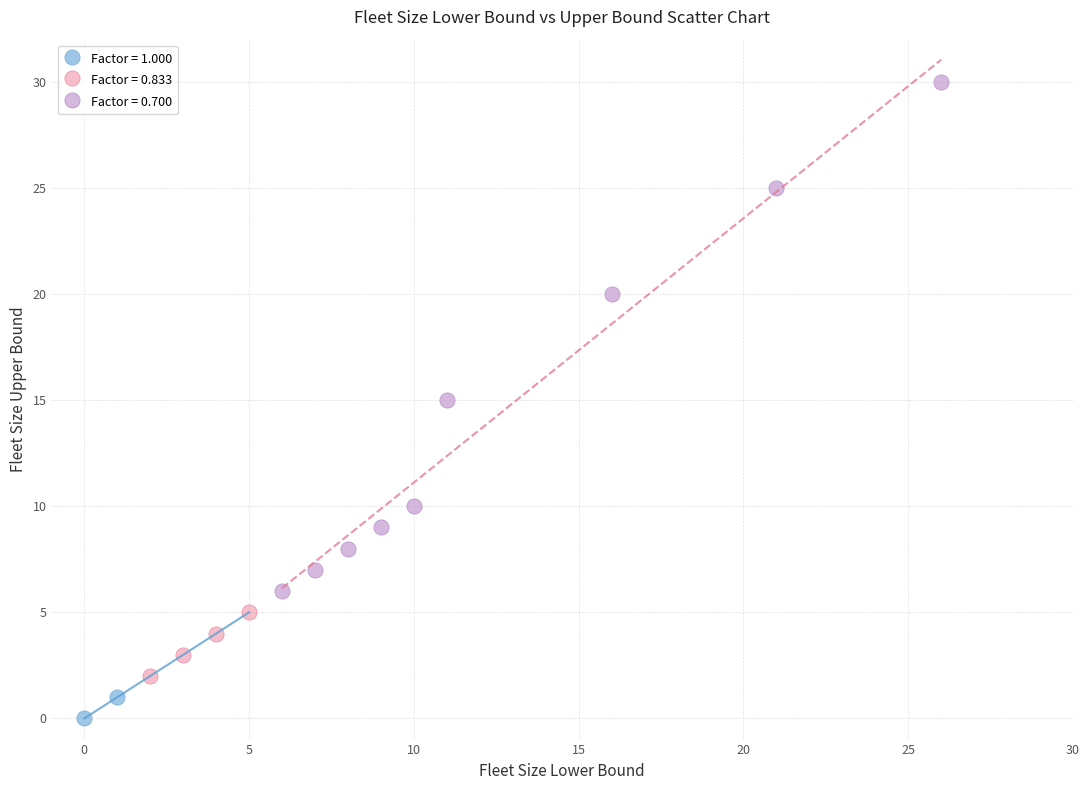

What are all the series names shown in the legend?

Factor = 1.000, Factor = 0.833, Factor = 0.700